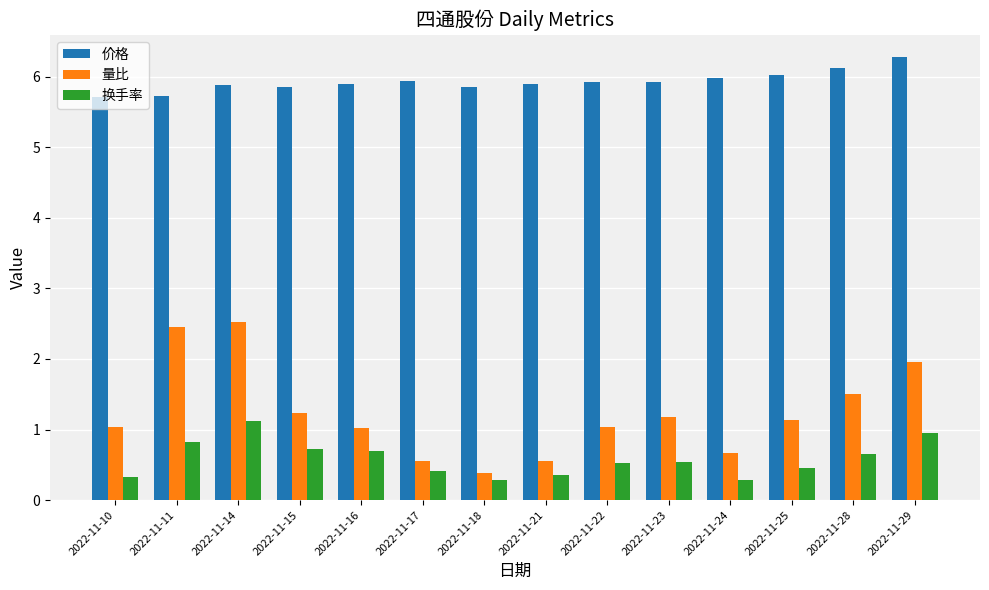

How many distinct data groups are displayed?

3